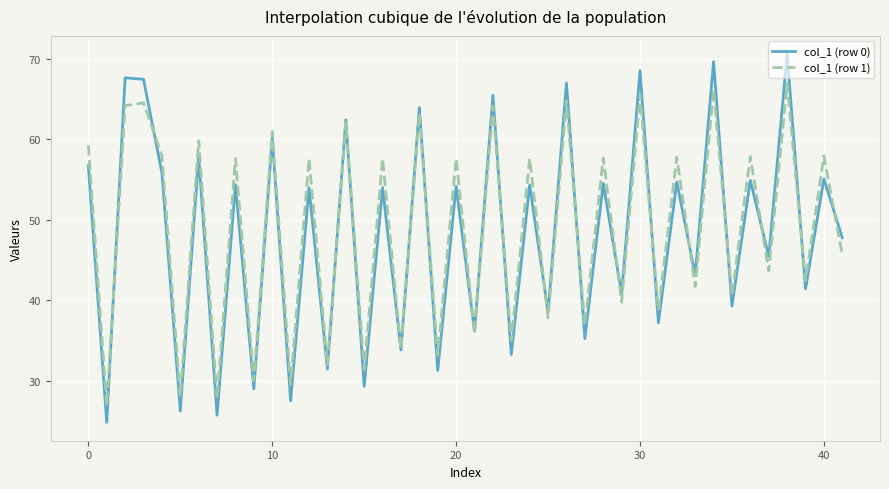

List the series in order of their peak value, lowest first.

col_1 (row 1), col_1 (row 0)